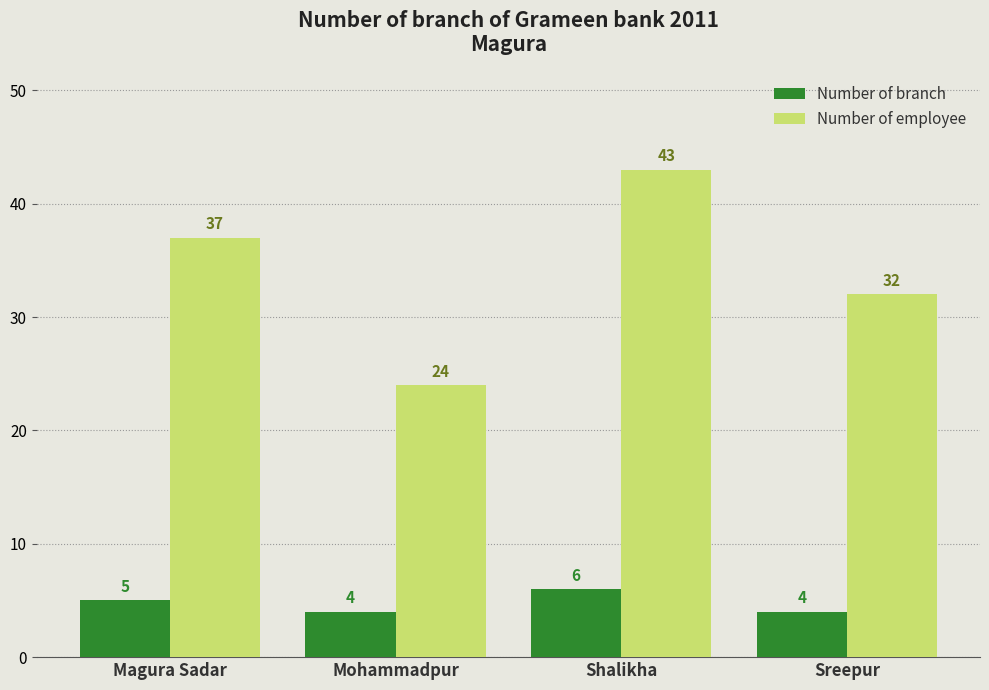

What is the difference between the Number of employee values at Sreepur and Mohammadpur?

8